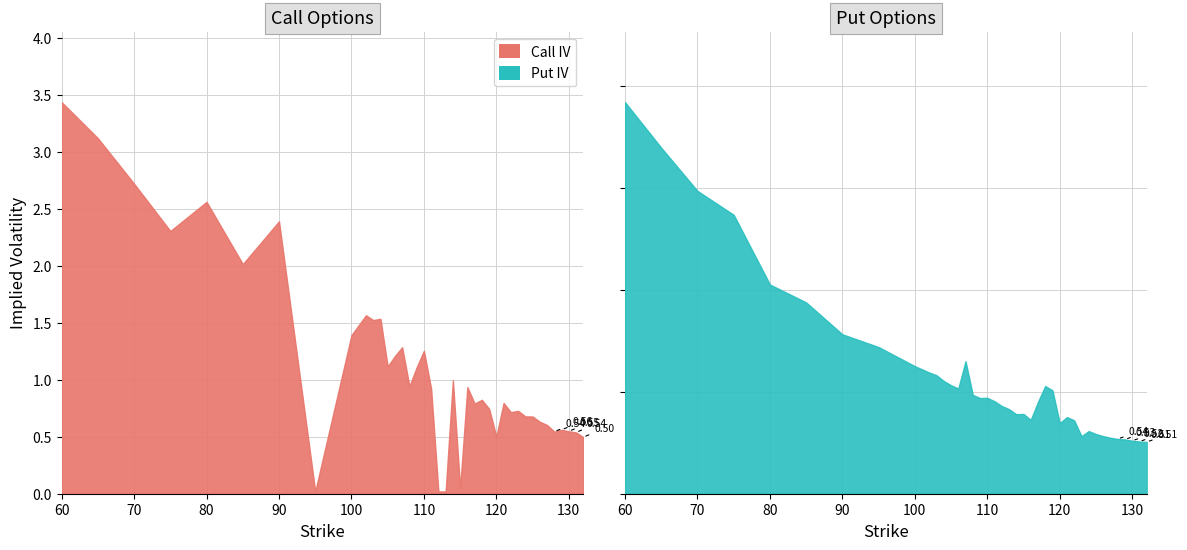

Where do Put IV and Call IV first cross each other?

75 and 80